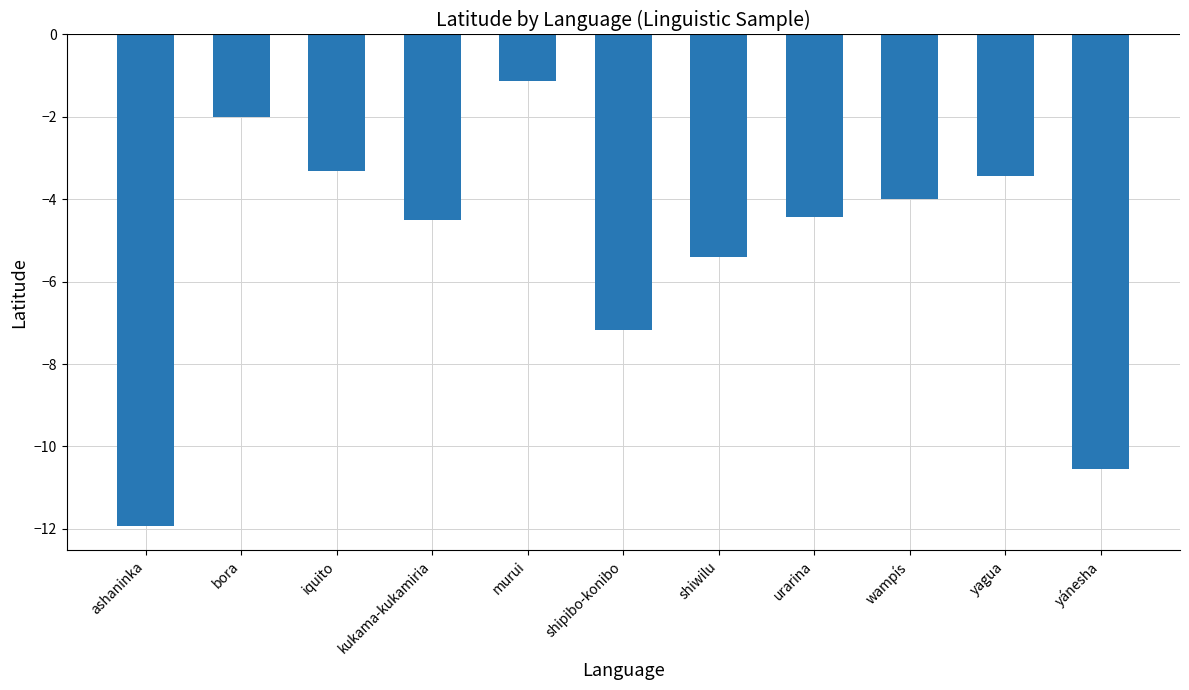

What is the maximum value shown in the chart?

-1.1